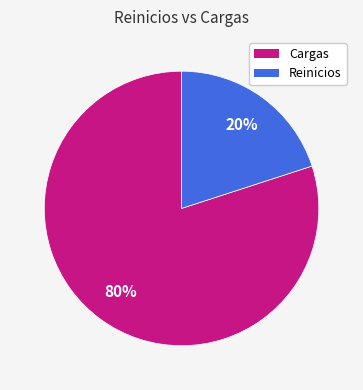

Does Reinicios represent more than half of the total?

No